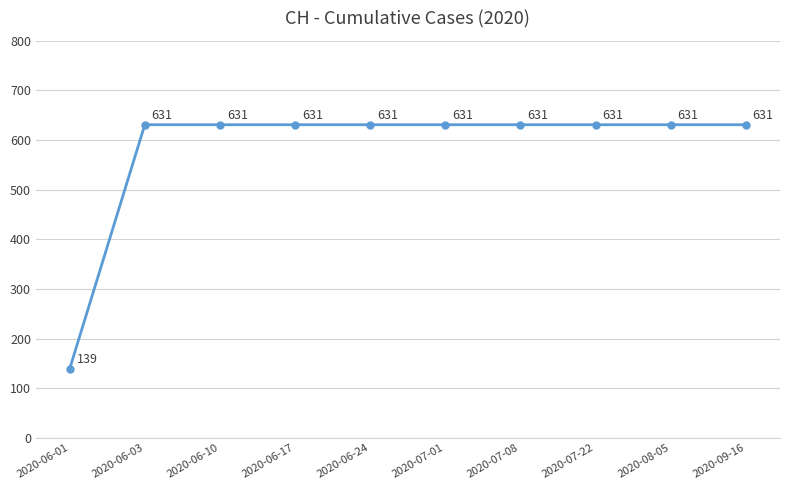

Reading left to right, what are all the values shown in this chart?

2020-06-01=139	2020-06-03=631	2020-06-10=631	2020-06-17=631	2020-06-24=631	2020-07-01=631	2020-07-08=631	2020-07-22=631	2020-08-05=631	2020-09-16=631